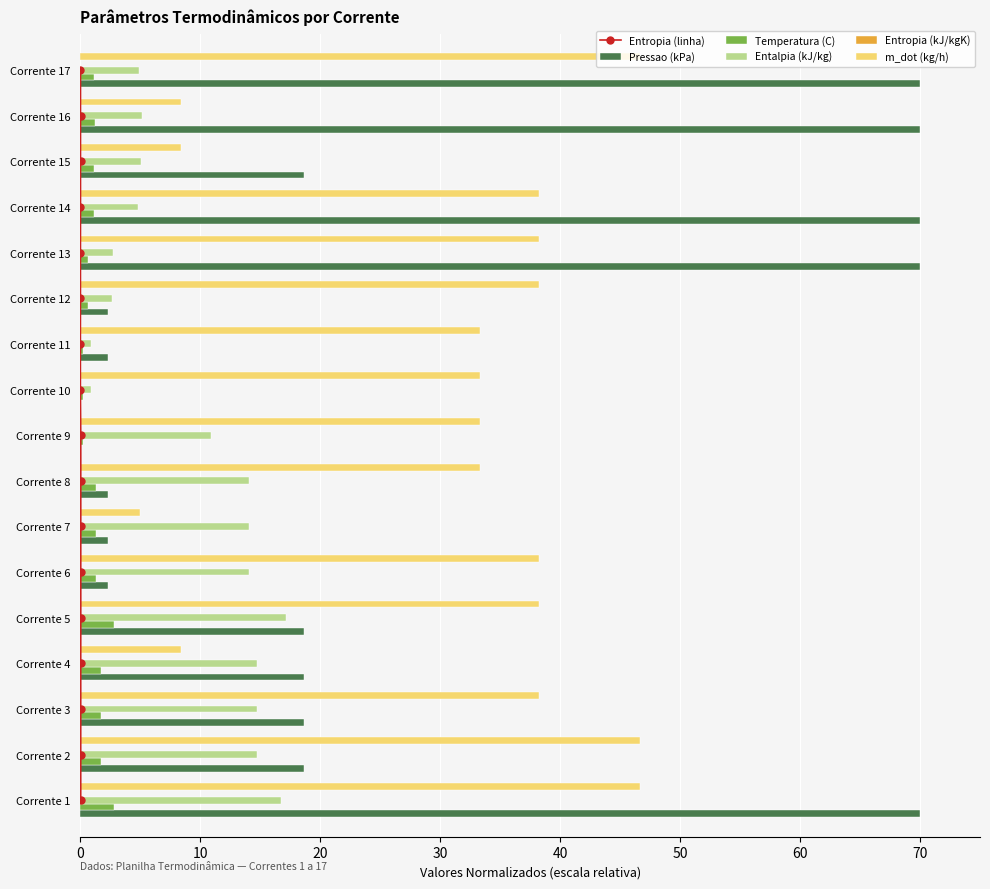

Rank the series by their maximum value, from highest to lowest.

Pressao (kPa), m_dot (kg/h), Entalpia (kJ/kg), Entropia (linha), Temperatura (C), Entropia (kJ/kgK)